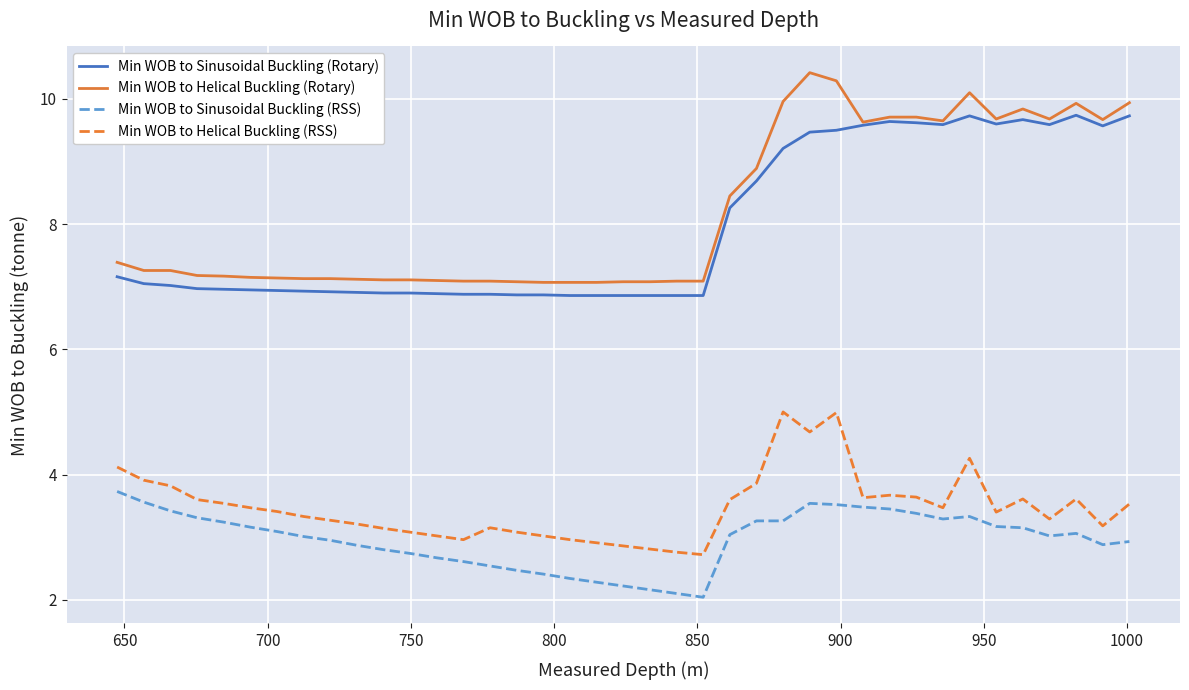

True or false: Min WOB to Helical Buckling (RSS) and Min WOB to Sinusoidal Buckling (Rotary) intersect in this chart.

False